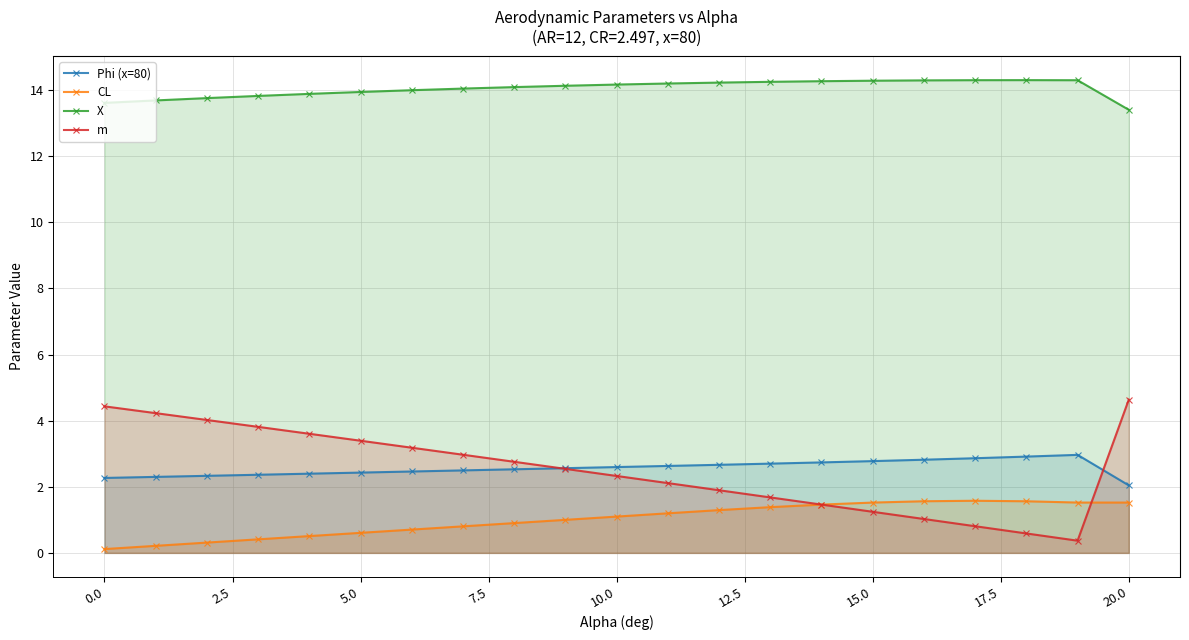

What are all the series names shown in the legend?

Phi (x=80), CL, X, m